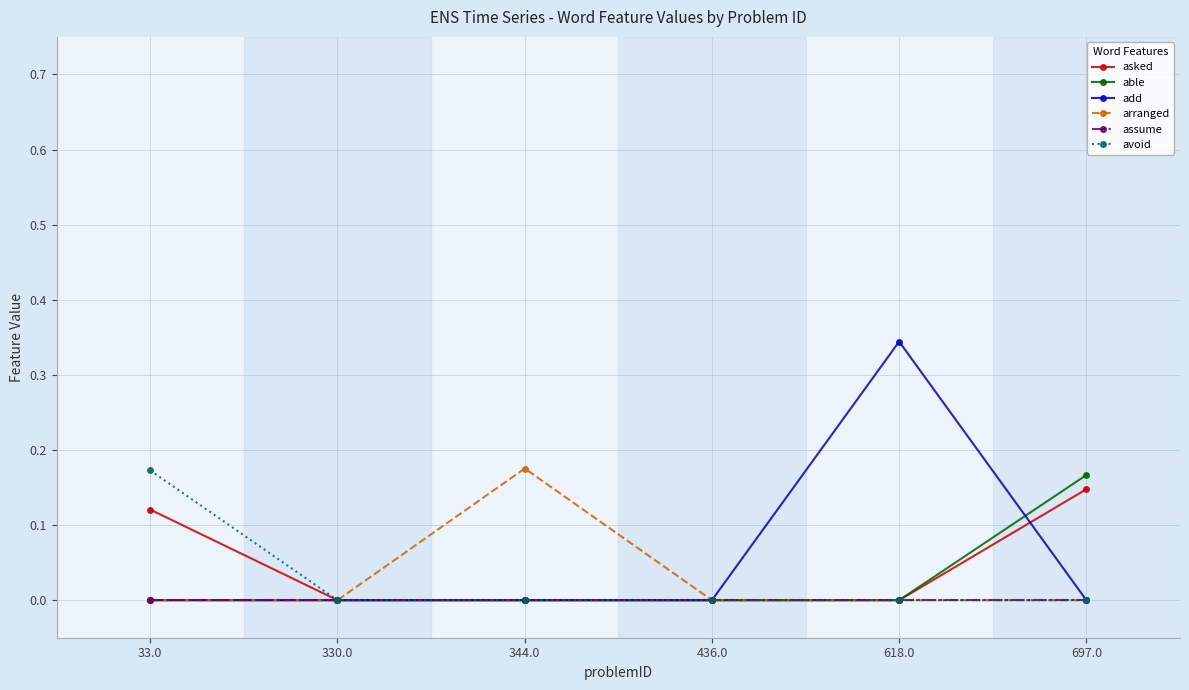

Is it true that able equals 0.1 at 436.0?

False